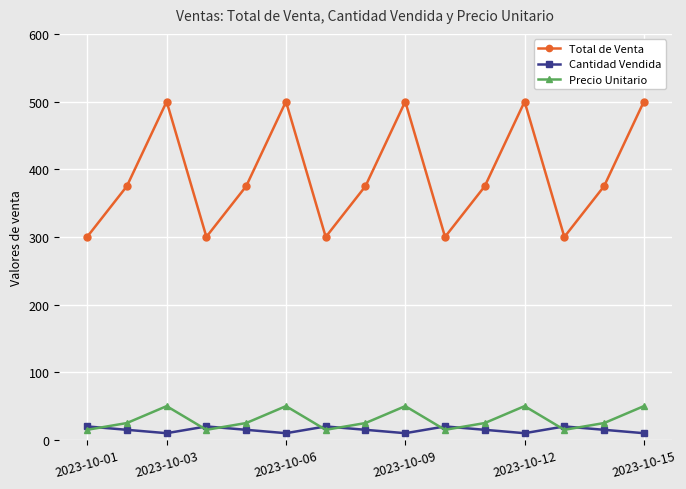

True or false: Total de Venta has more than 1 interior local peaks.

True